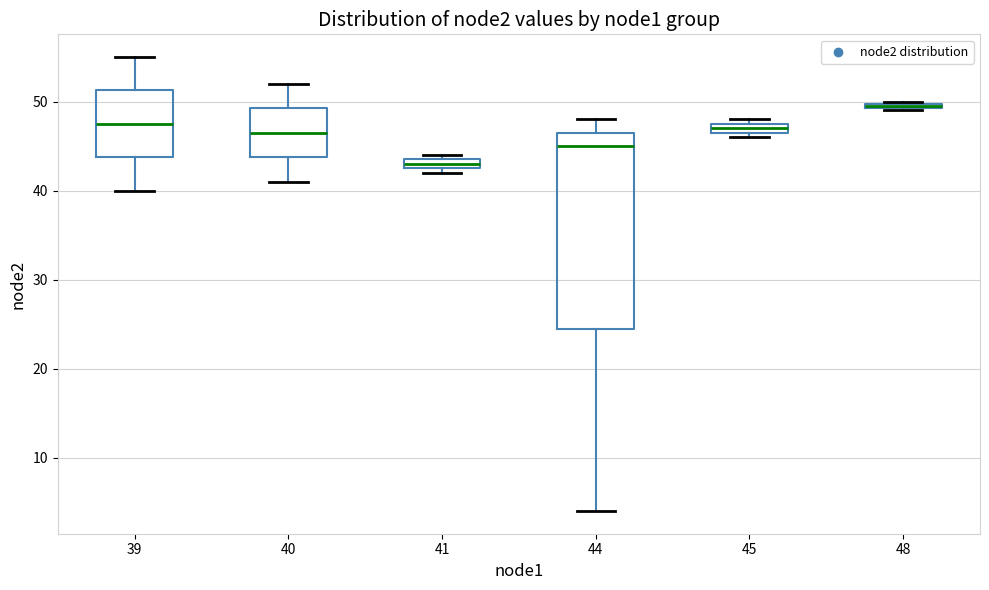

Which box's median line is the lowest?

41